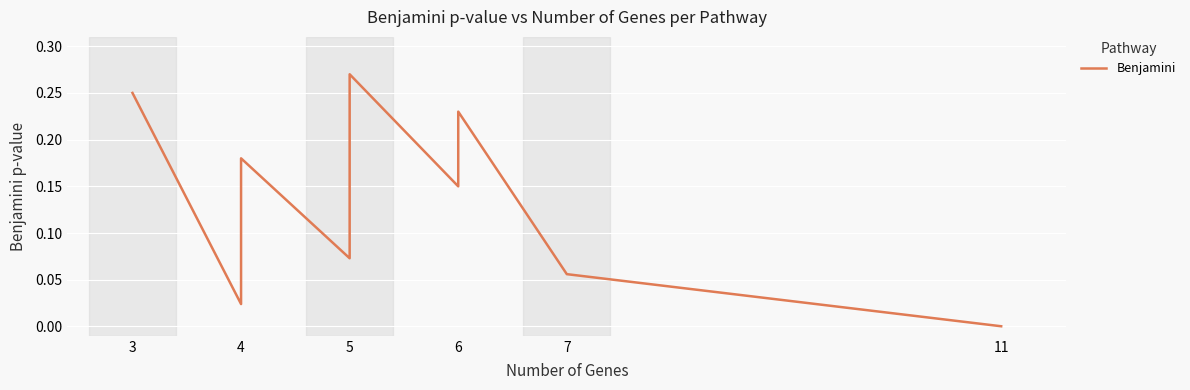

What is the value of the 4th point from the left?

0.1